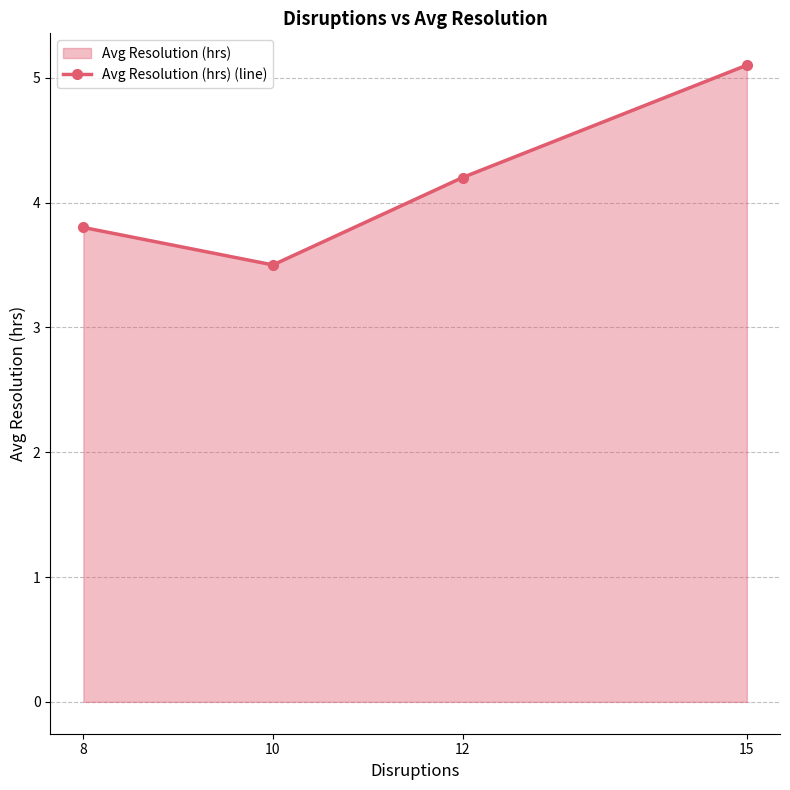

The value at 12 is 4.2. True or false?

True